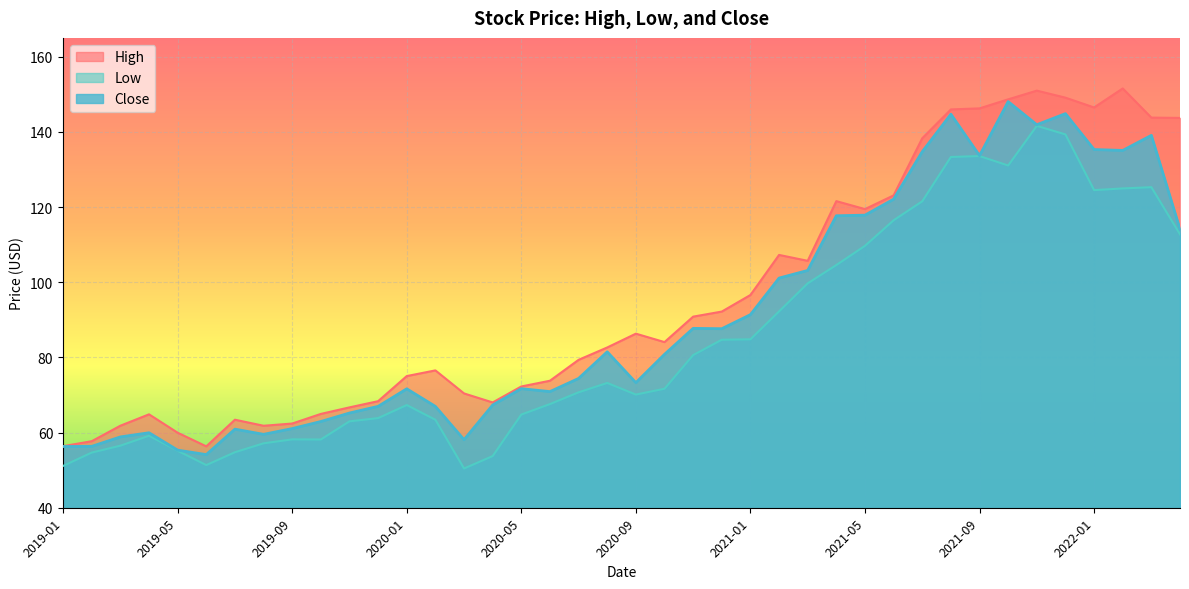

Between 2019-12 and 2020-10, which series saw the biggest shift?

High